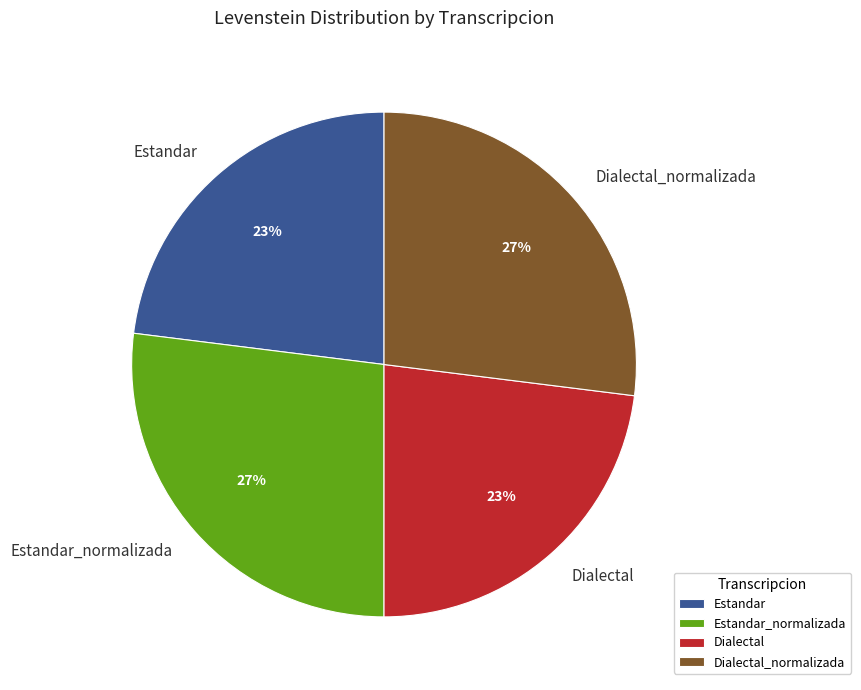

To the nearest percent, what is the combined percentage of Dialectal_normalizada and Estandar_normalizada?

54%